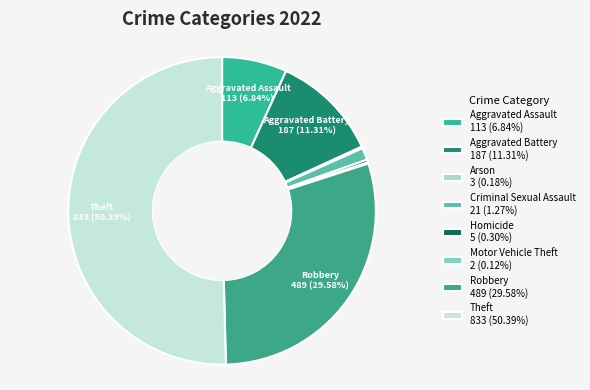

How many segments does this pie chart have?

8